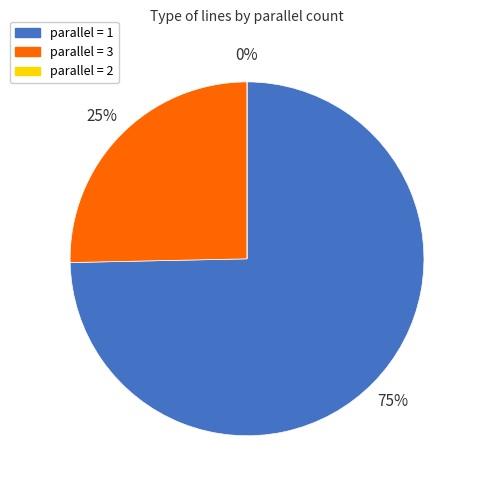

Between parallel=2 and parallel=3, which is larger?

parallel=3